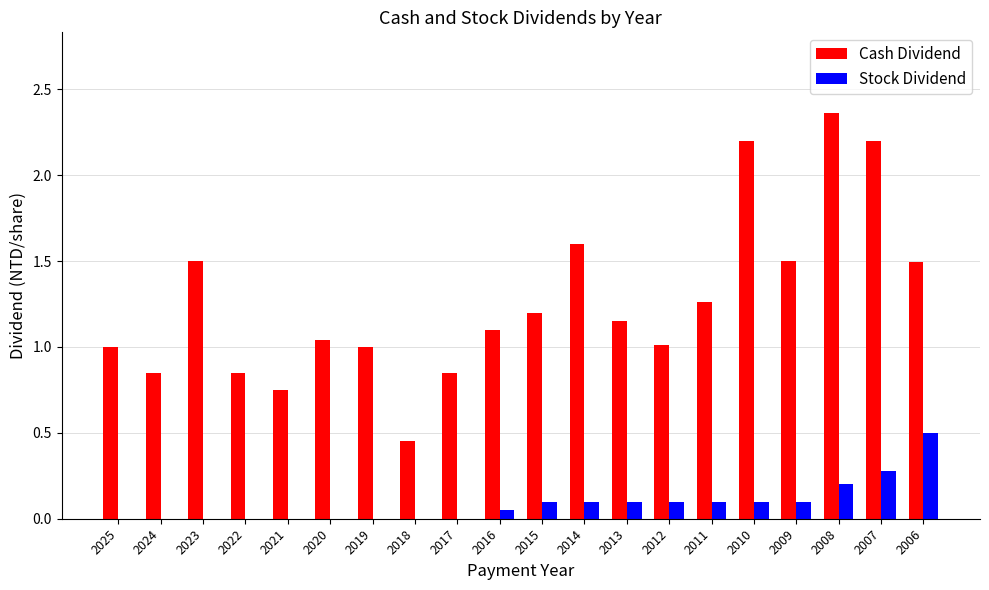

Is it true that Stock Dividend equals 0.2 at 2008?

True